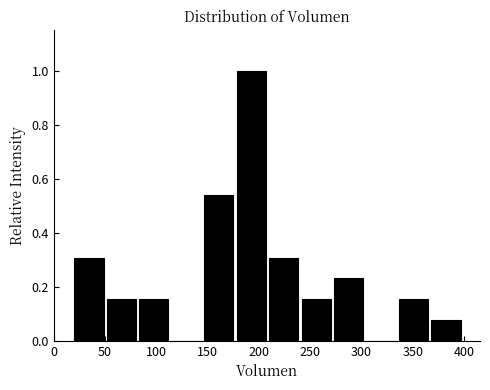

Reading left to right, transcribe this chart: for each bar, give the range it covers on the x-axis and its height. Neither the bar edges nor the heights are printed on the chart, so give them approximately, as read against the axes.

20 to 50: 0.30
50 to 85: 0.16
85 to 115: 0.16
115 to 145: 0
145 to 180: 0.54
180 to 210: 1.00
210 to 240: 0.30
240 to 275: 0.16
275 to 305: 0.24
305 to 335: 0
335 to 370: 0.16
370 to 400: 0.08